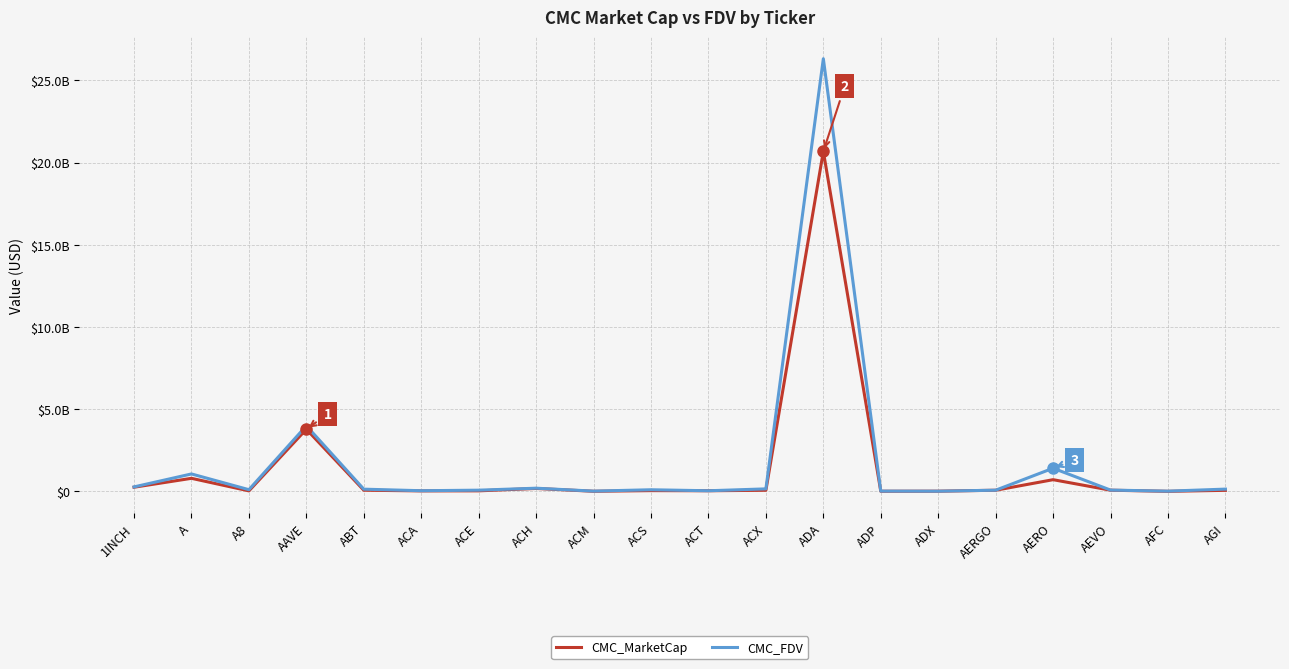

Does the chart have visible grid lines?

Yes